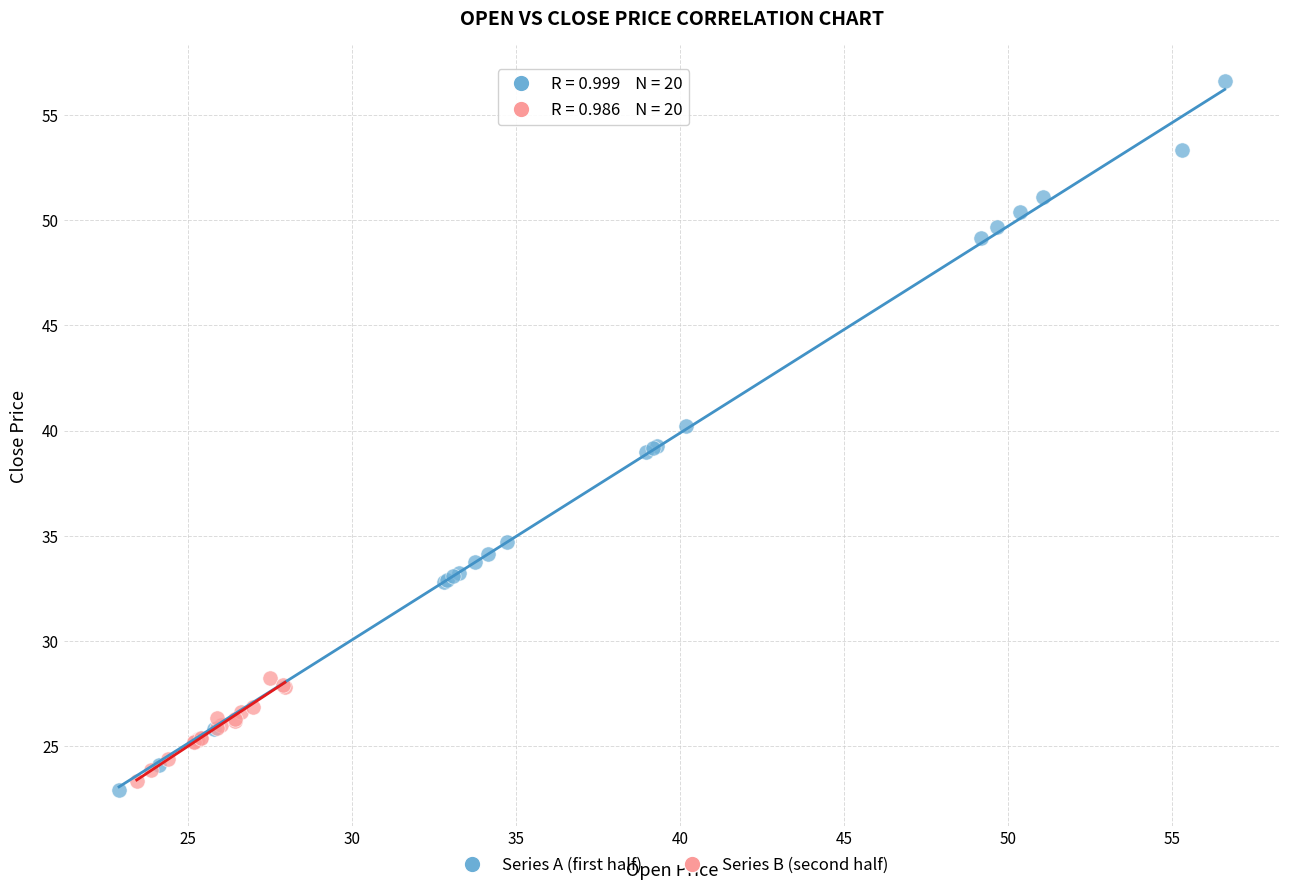

What are all the series names shown in the legend?

Series A (first half), Series B (second half)